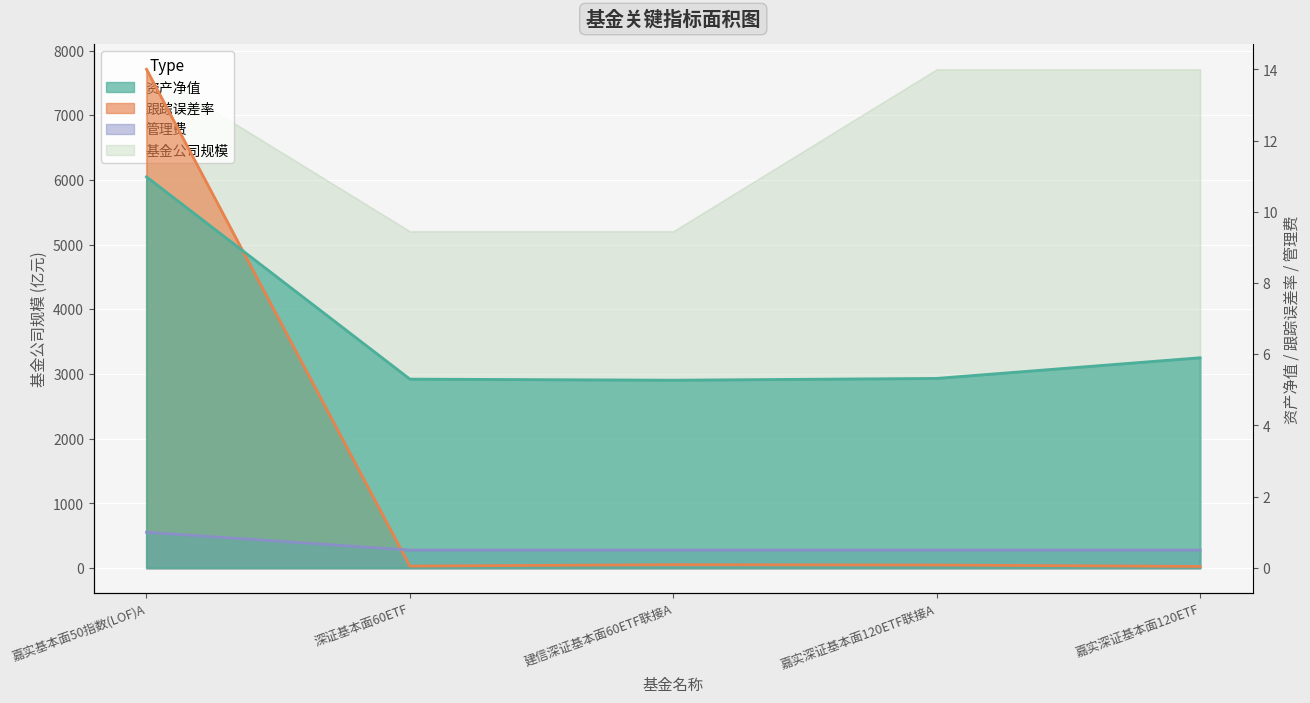

At which category is the sum across all series the highest?

嘉实基本面50指数(LOF)A